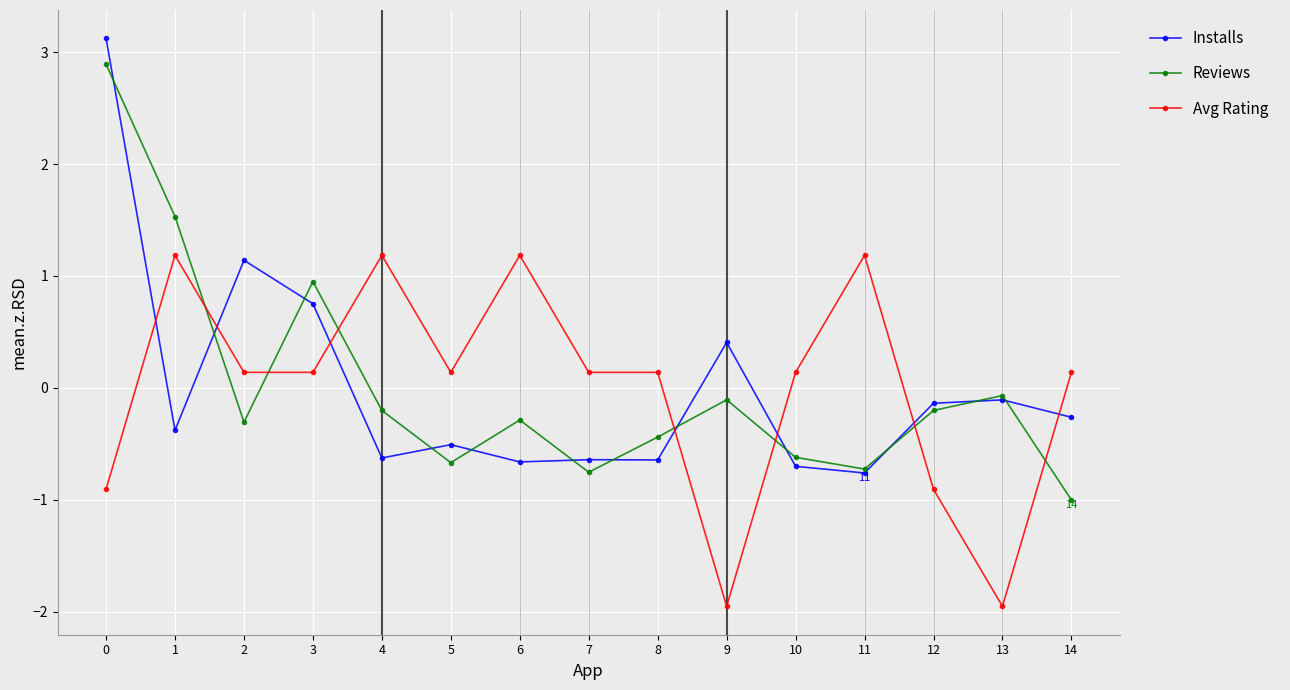

True or false: Reviews has more than 0 interior local peaks.

True